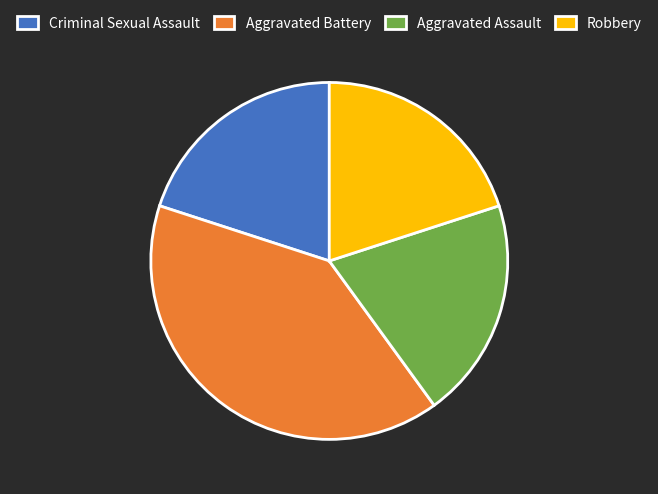

Which has a higher value, Aggravated Battery or Robbery?

Aggravated Battery